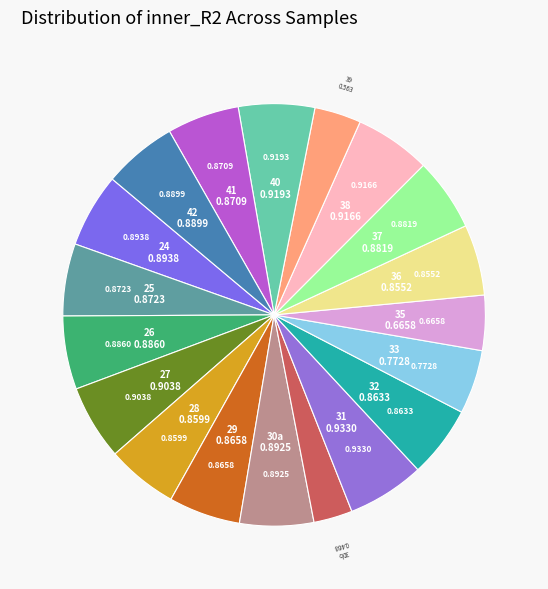

Count the number of slices in the pie.

19